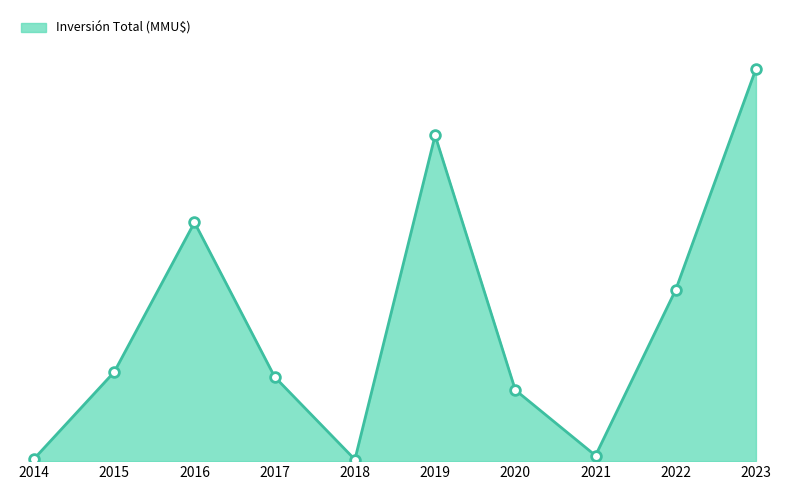

What is the difference between the values at 2021 and 2015?

180410